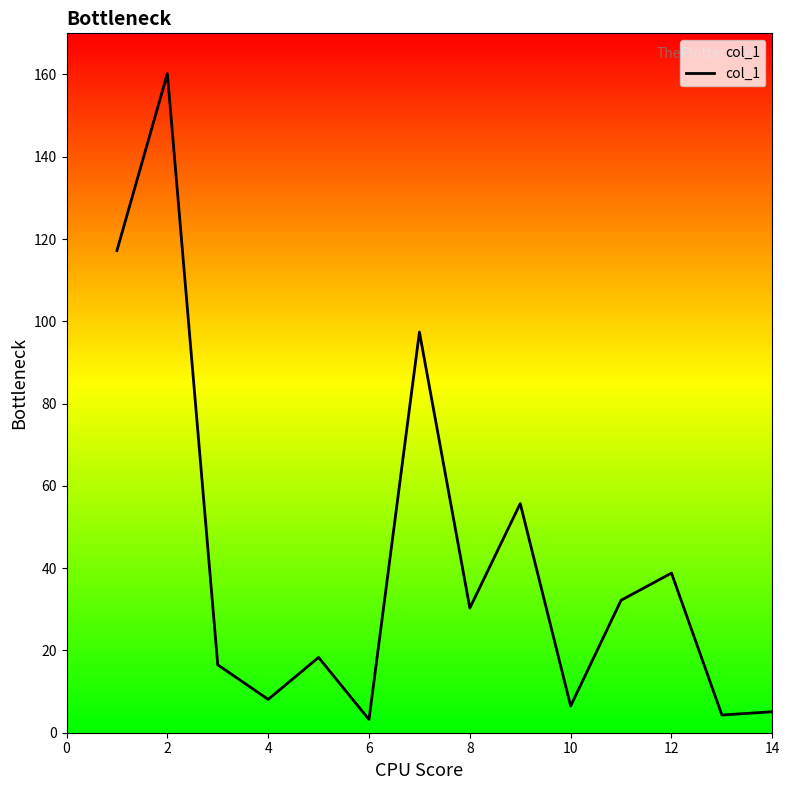

How many lines are shown in the chart?

1